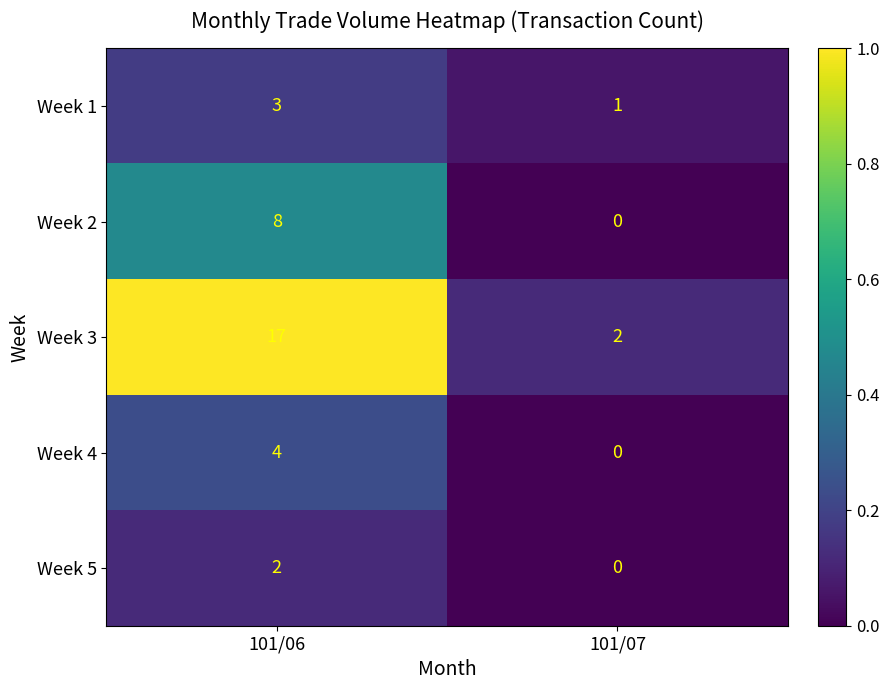

What is the sum of all Week 2 values?

8